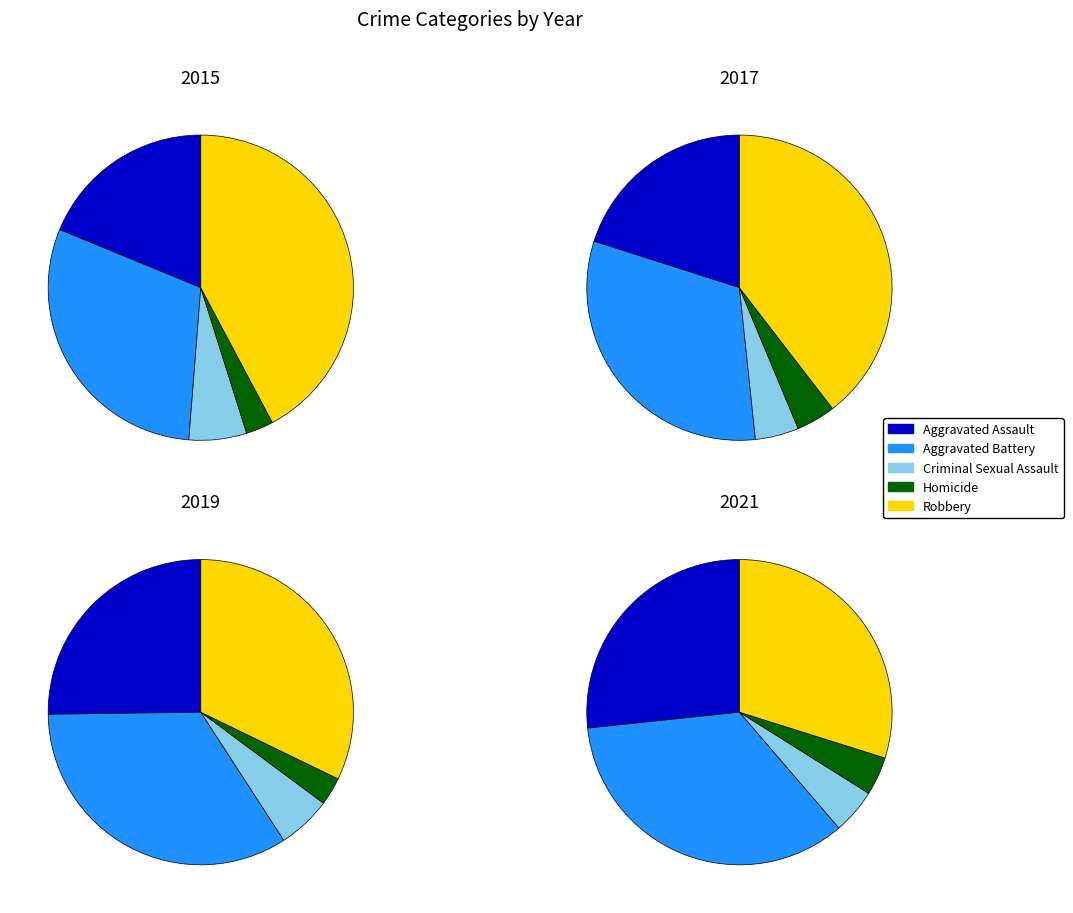

The Aggravated Assault slice represents 4% of the pie. True or false?

False